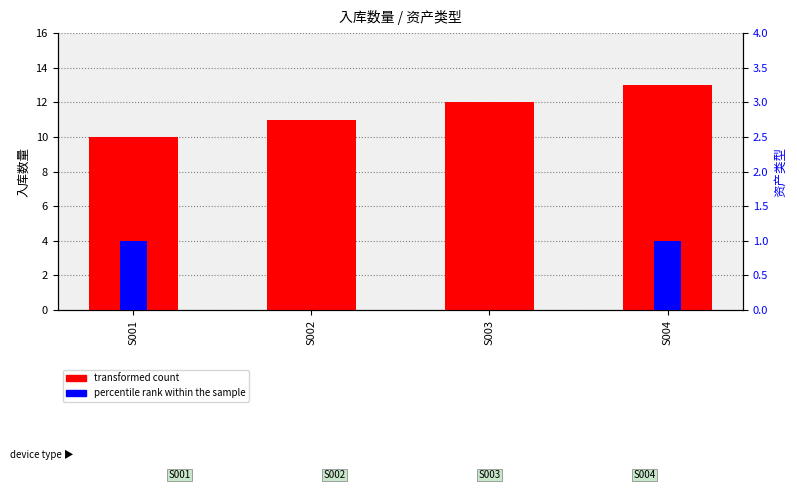

Where does the transformed count series first go above 12?

S004